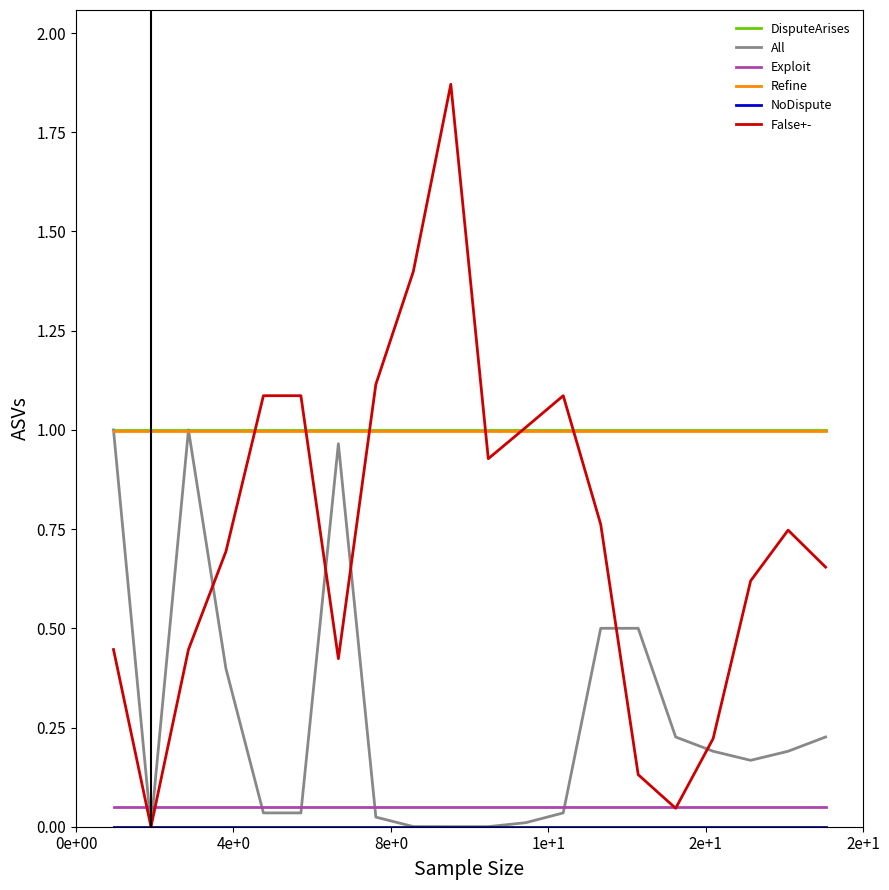

True or false: Exploit and DisputeArises cross at least once.

False